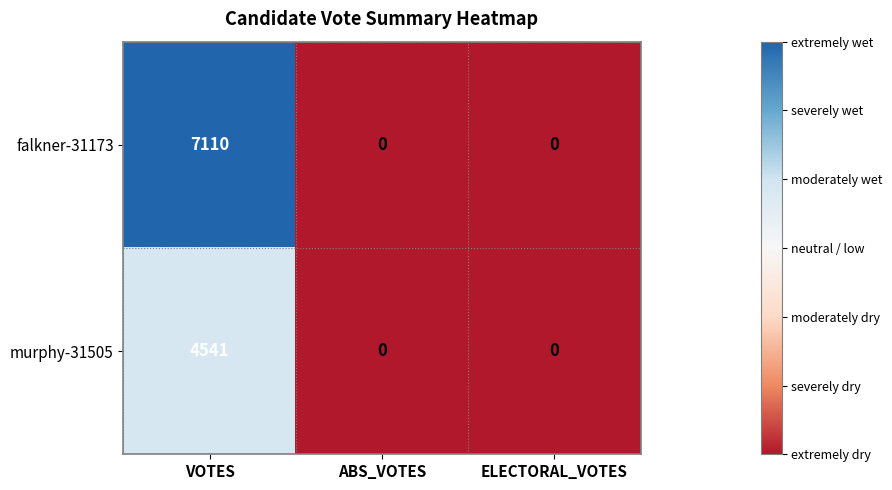

List the series in order of their overall mean, highest first.

falkner-31173, murphy-31505